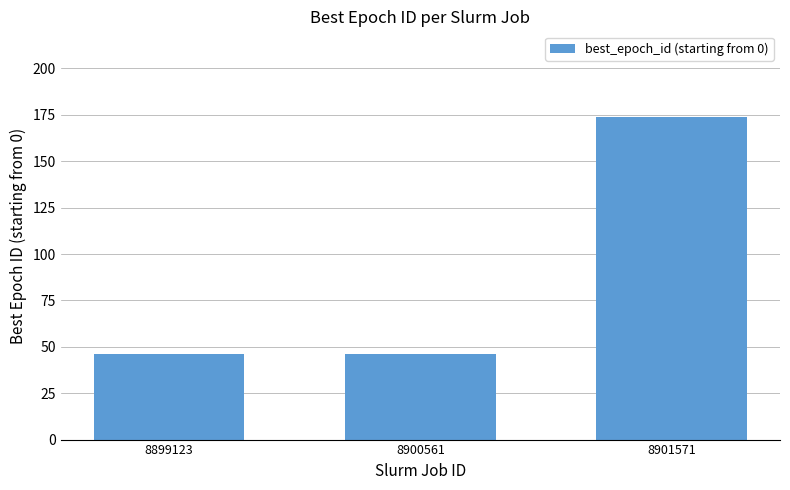

Reading left to right, what are all the values shown in this chart?

46	46	174